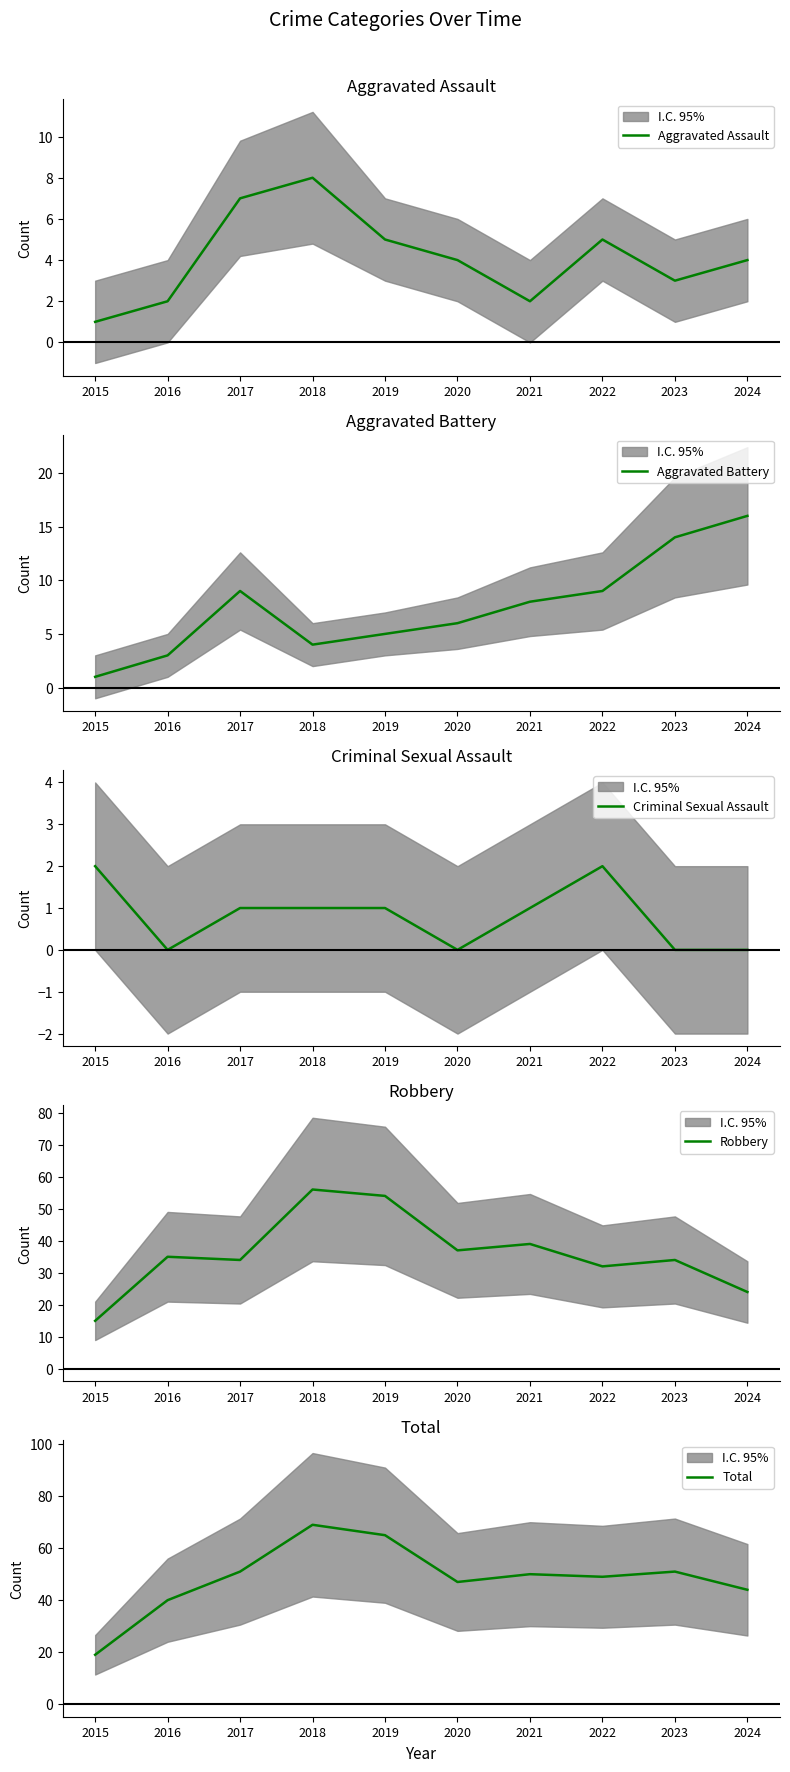

What is the value of the Robbery point at the 4th from the left?

56